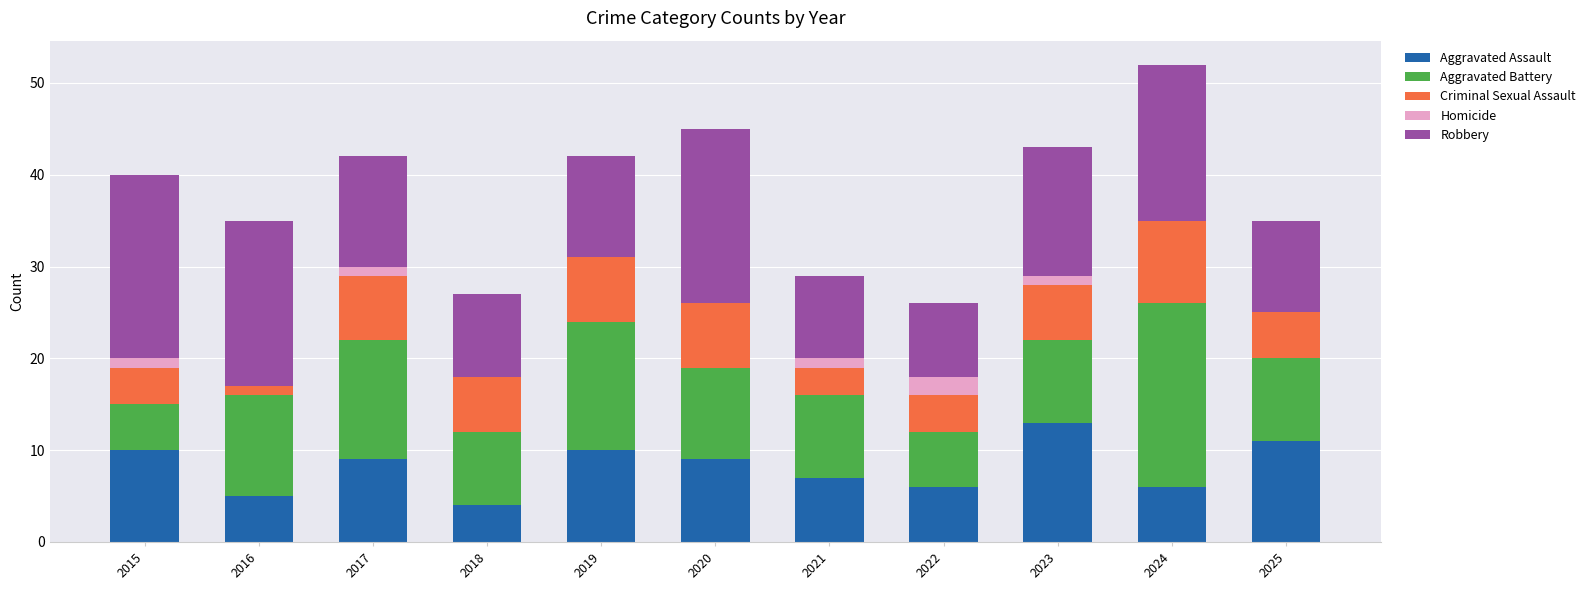

At which category is the sum across all series the highest?

2024